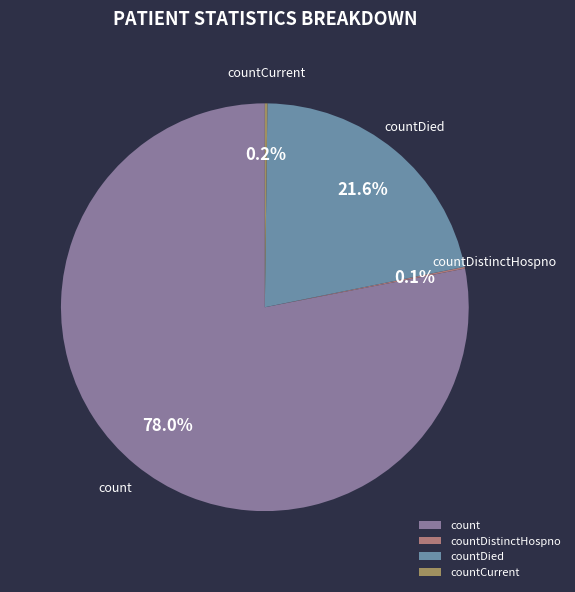

What portion of the pie excludes countDied?

78.4%